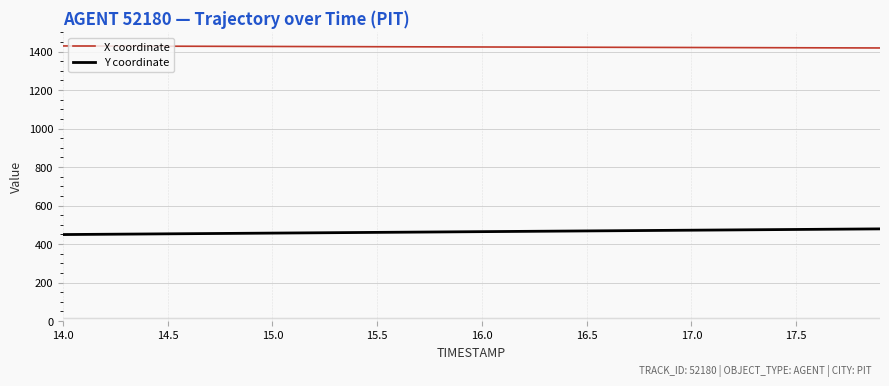

How many lines are shown in the chart?

2